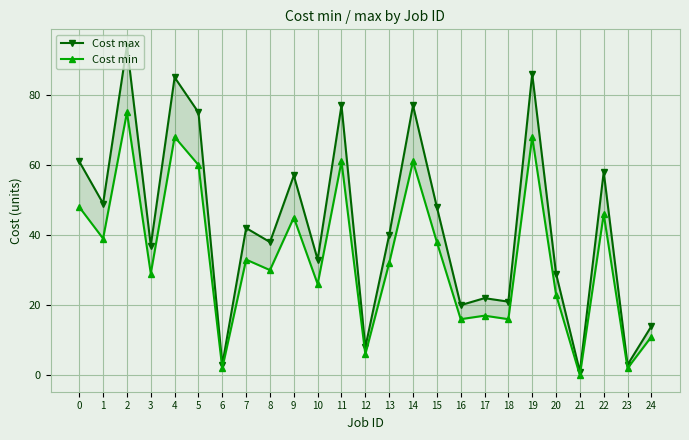

What value does the Cost max series have at 24, to the nearest 5?

15